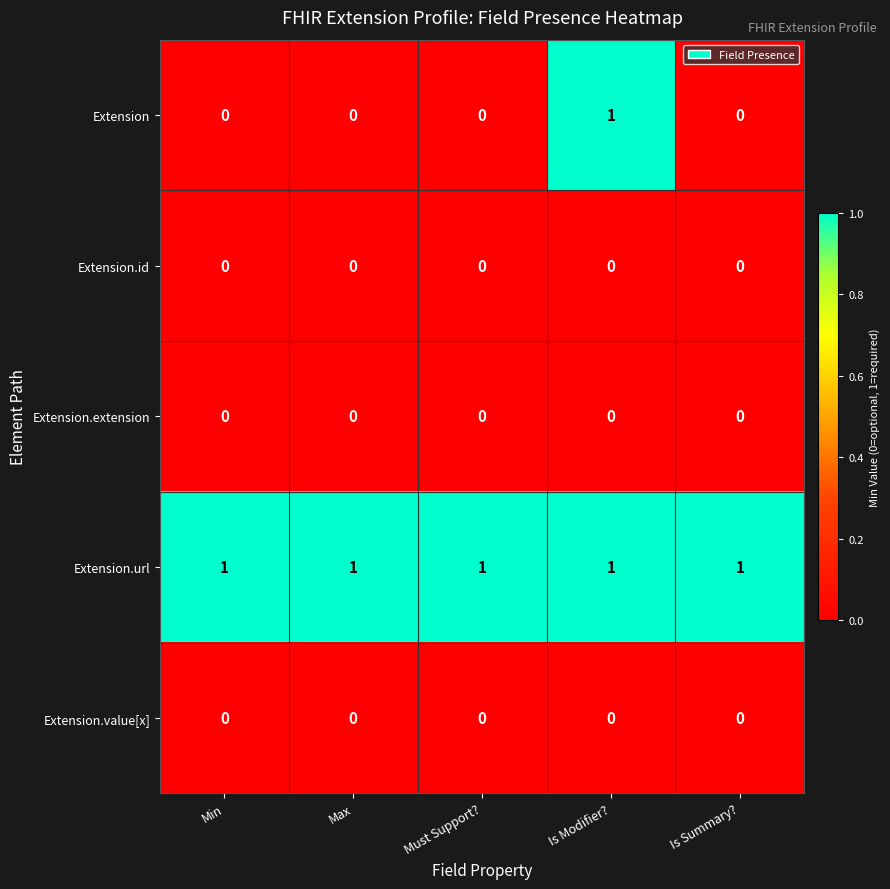

Count the Extension values in the range 0 to 1.

5